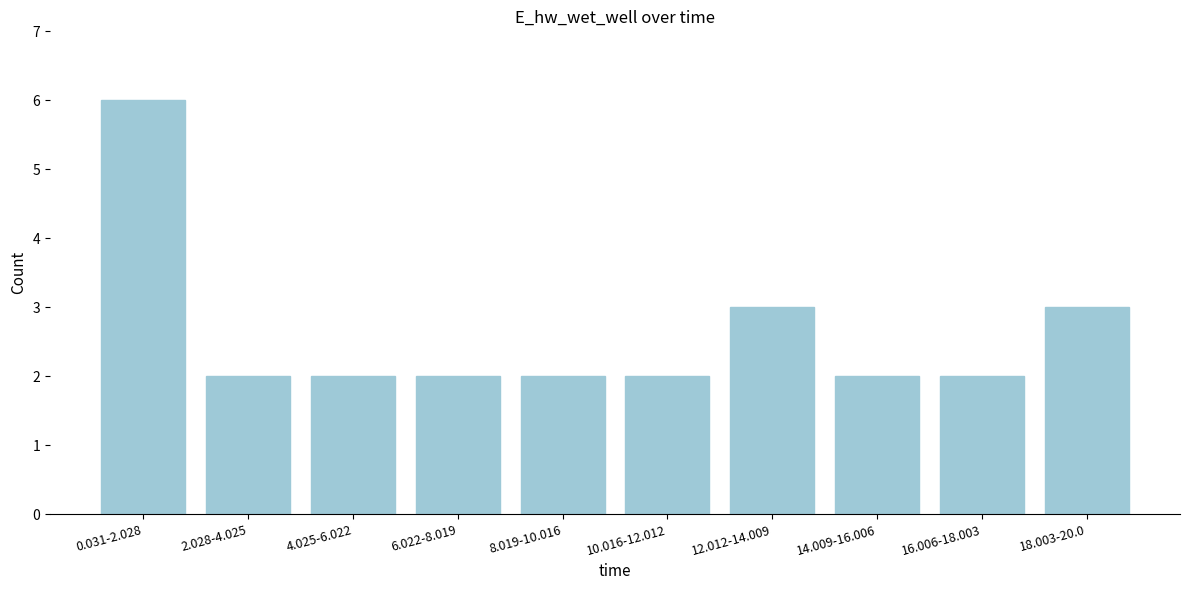

Reading left to right, extract all data points from this chart.

6	2	2	2	2	2	3	2	2	3